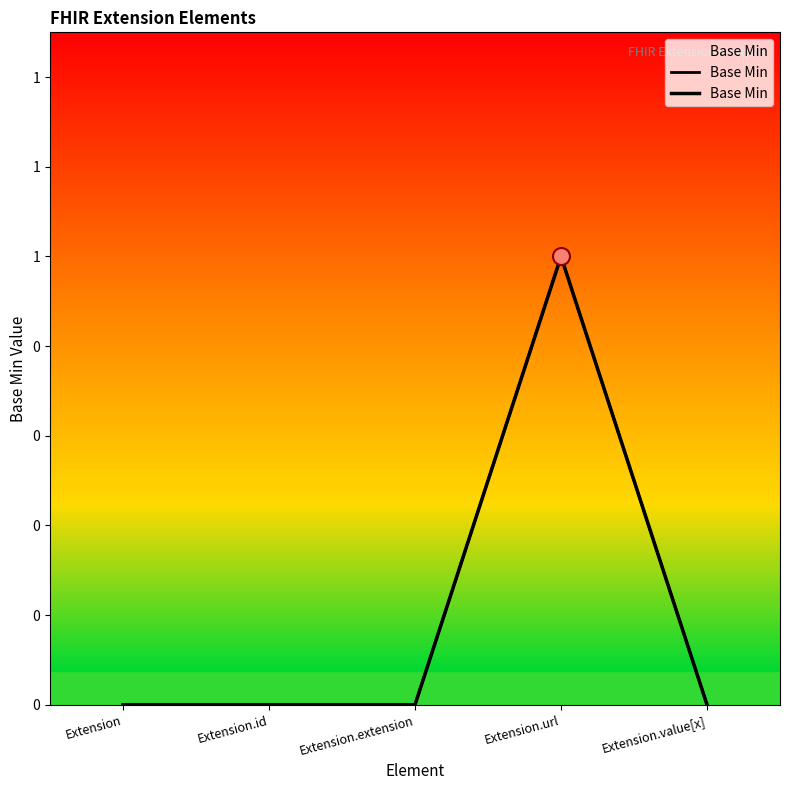

Between Extension and Extension.value[x], which is larger?

Extension